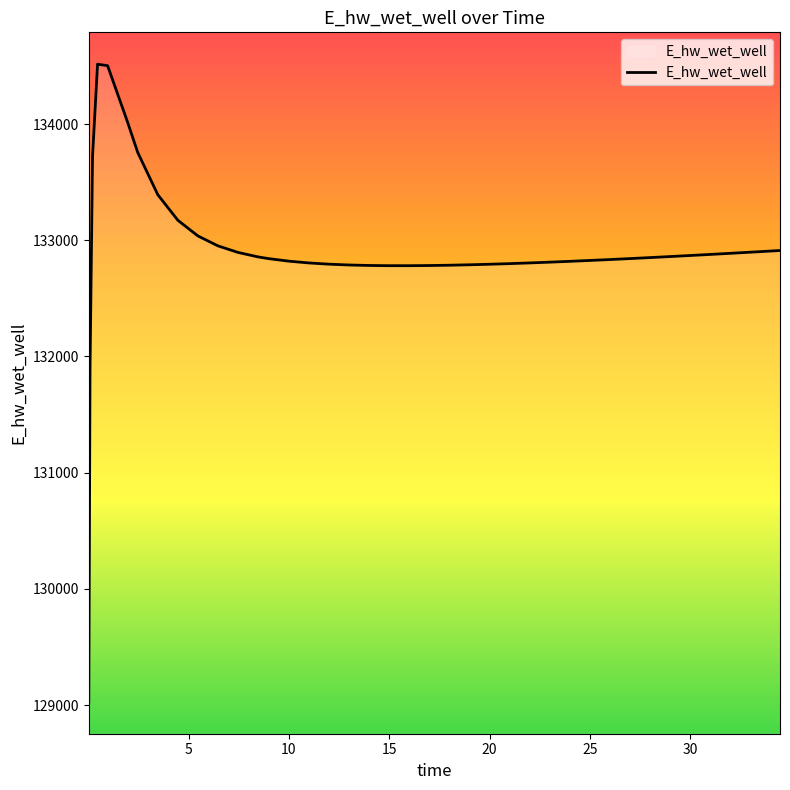

What is the smallest value displayed?

129028.2